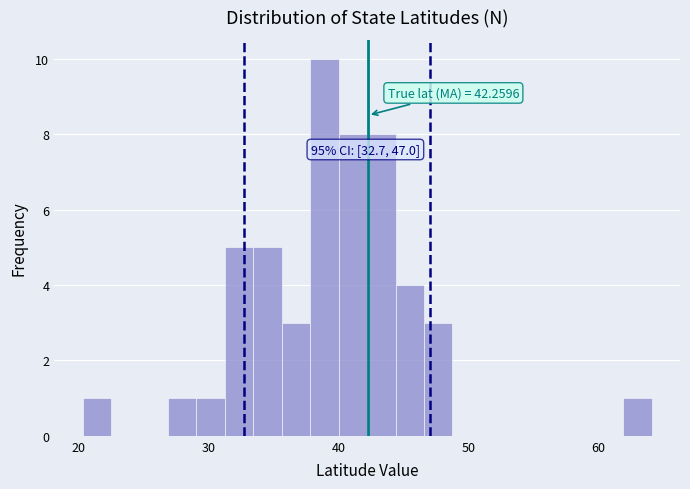

Read against the x-axis, roughly where is the centre of the tallest bar?

39